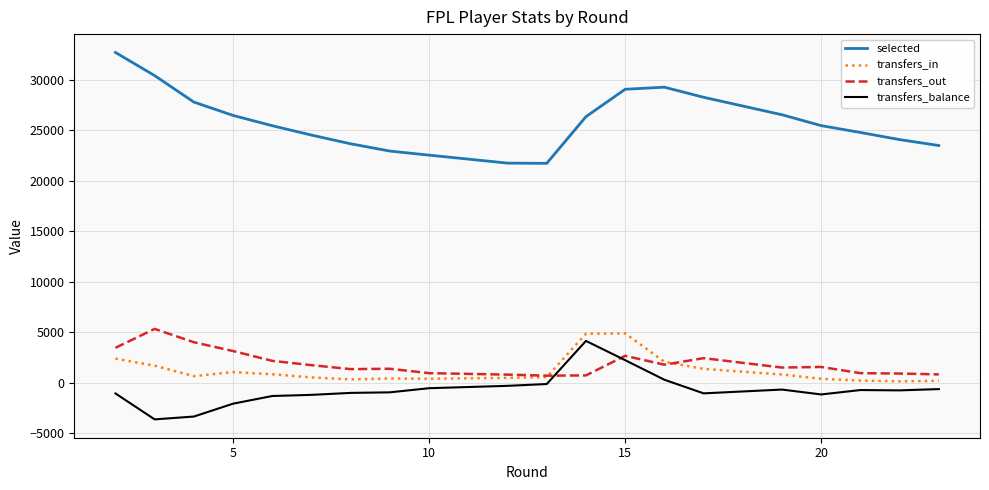

How many negative values does the transfers_balance series have?

18